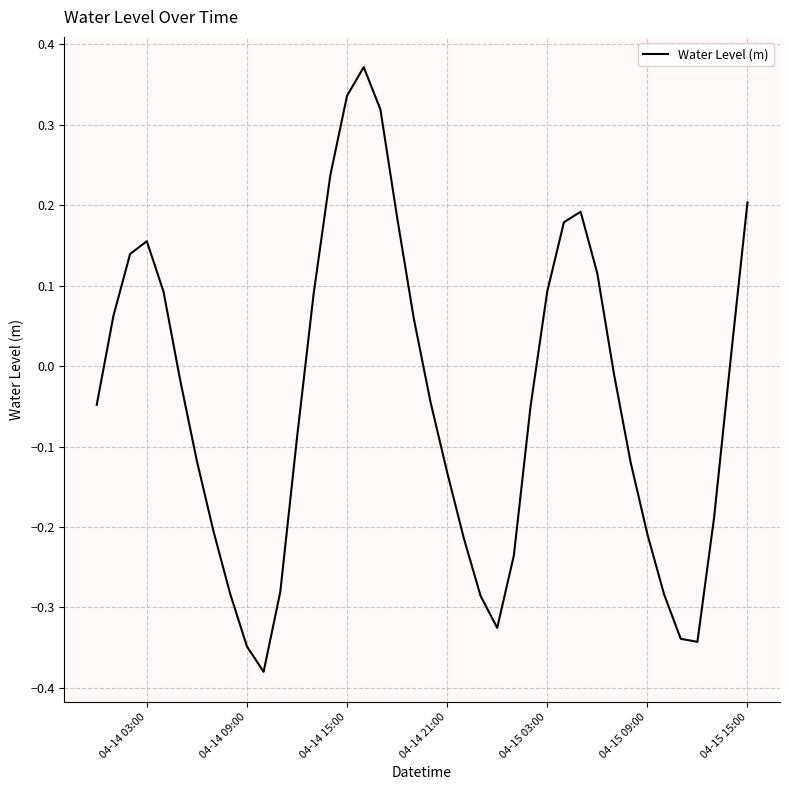

What is the difference between the maximum and minimum values?

0.8